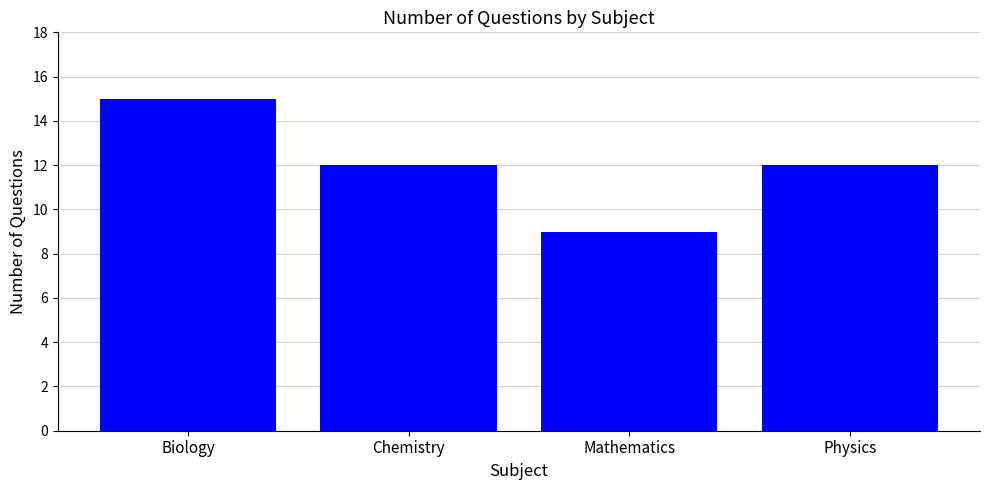

What is the sum of all values?

48